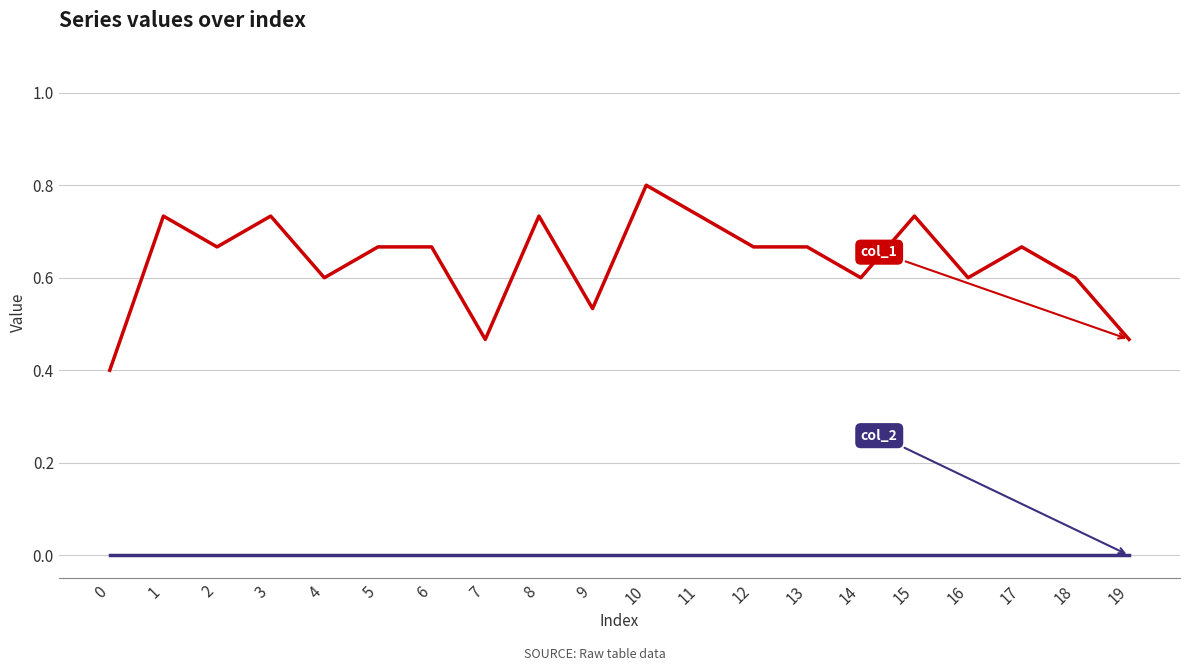

How many series are shown in this chart?

2